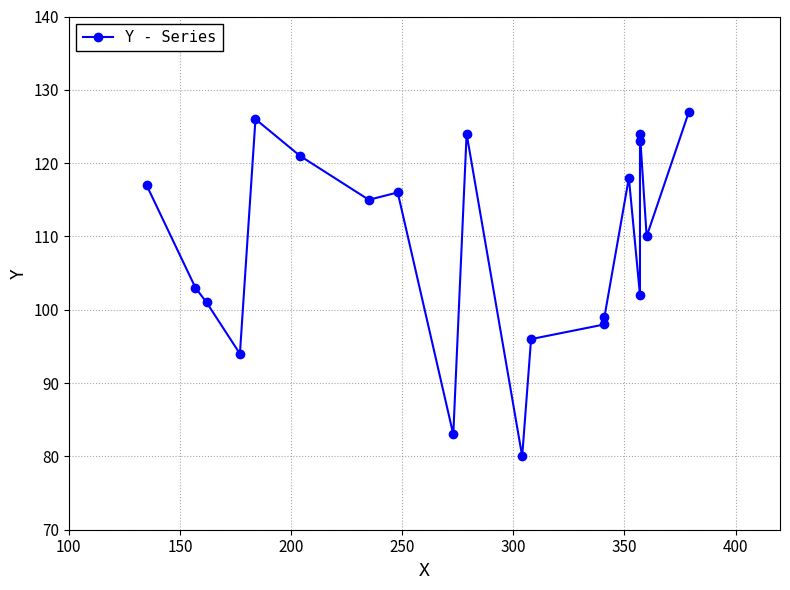

What is the difference between the maximum and minimum values?

47